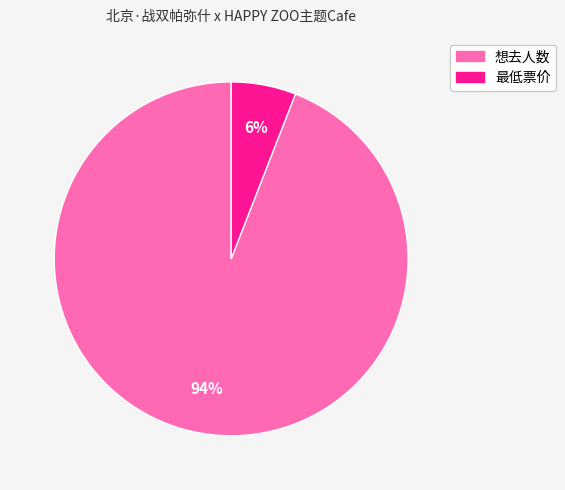

Between 最低票价 and 想去人数, which is larger?

想去人数